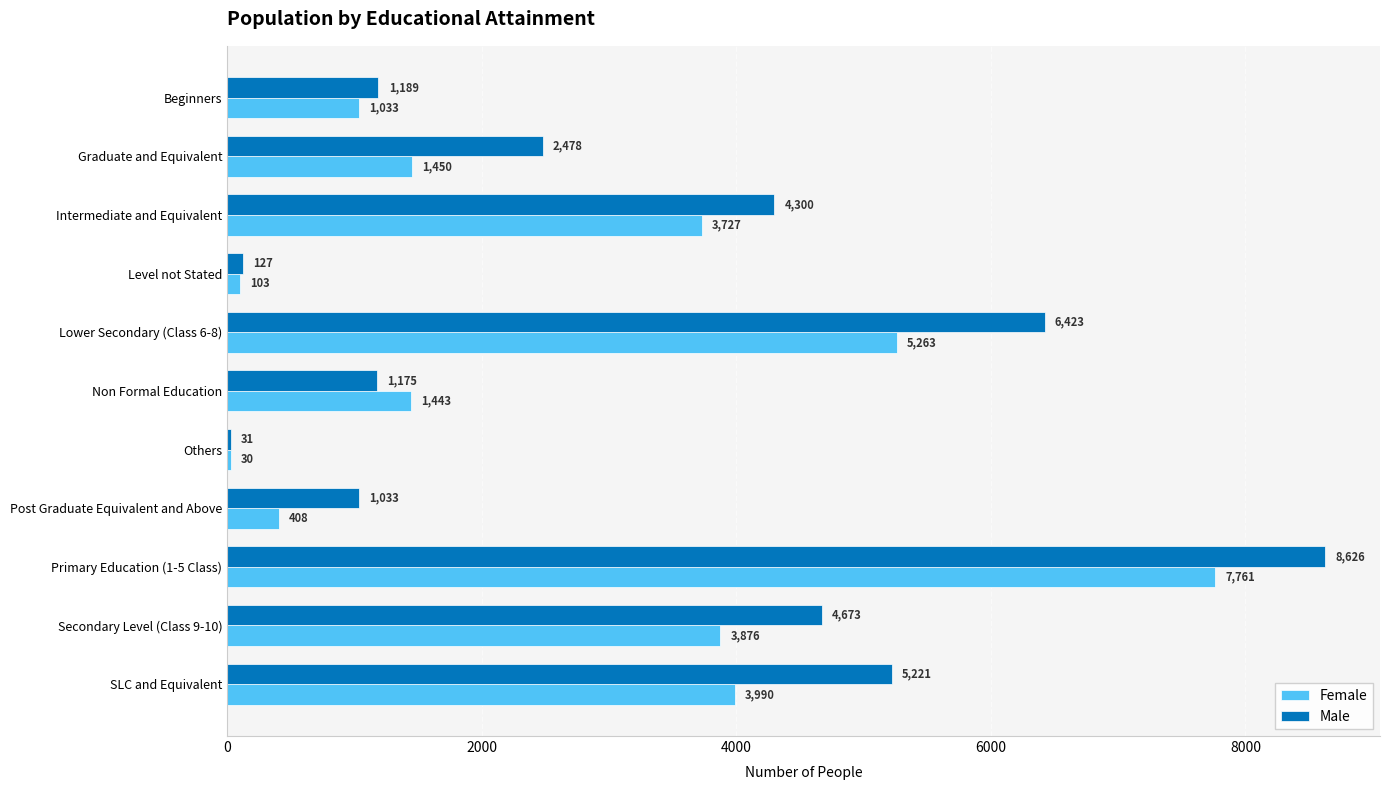

Which series changed the most between Intermediate and Equivalent and Non Formal Education?

Male